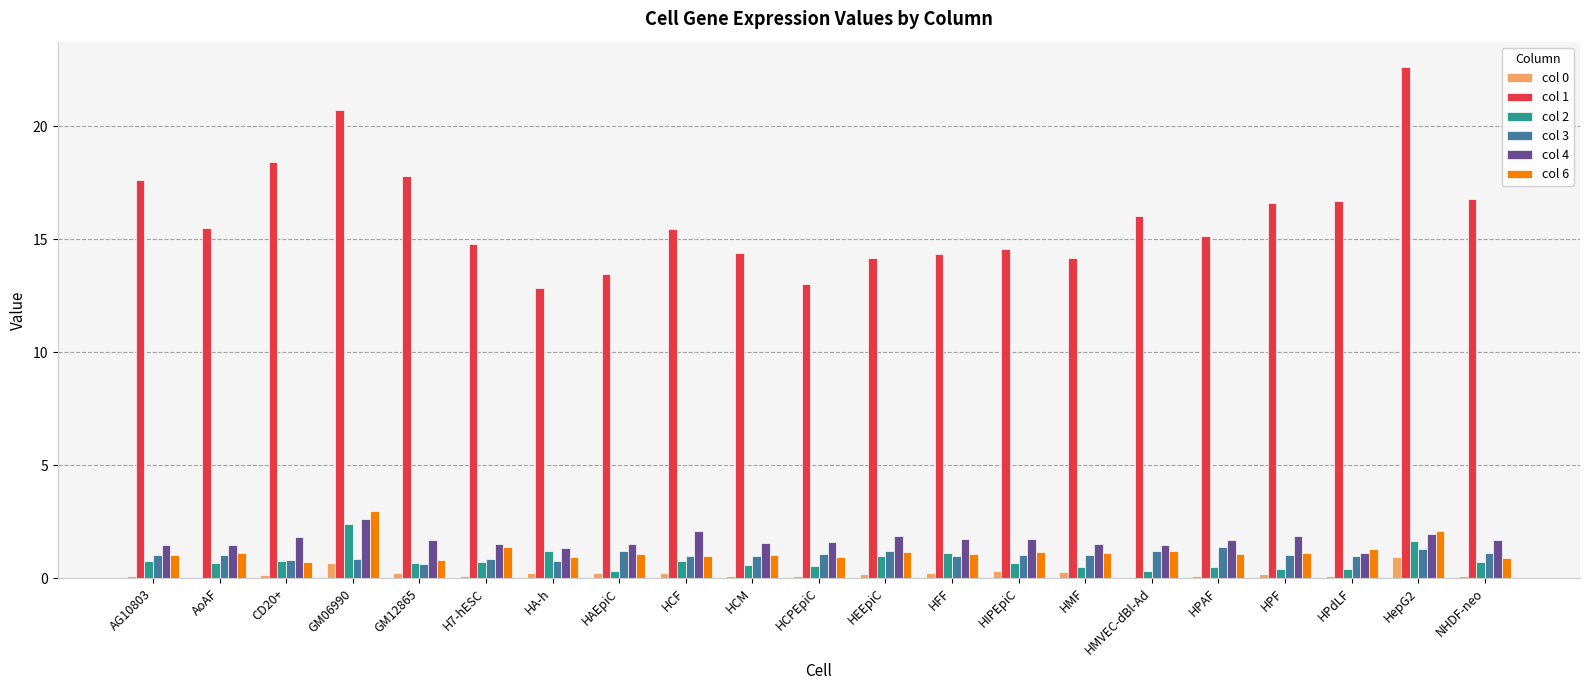

Which series has the largest total across all categories?

col 1